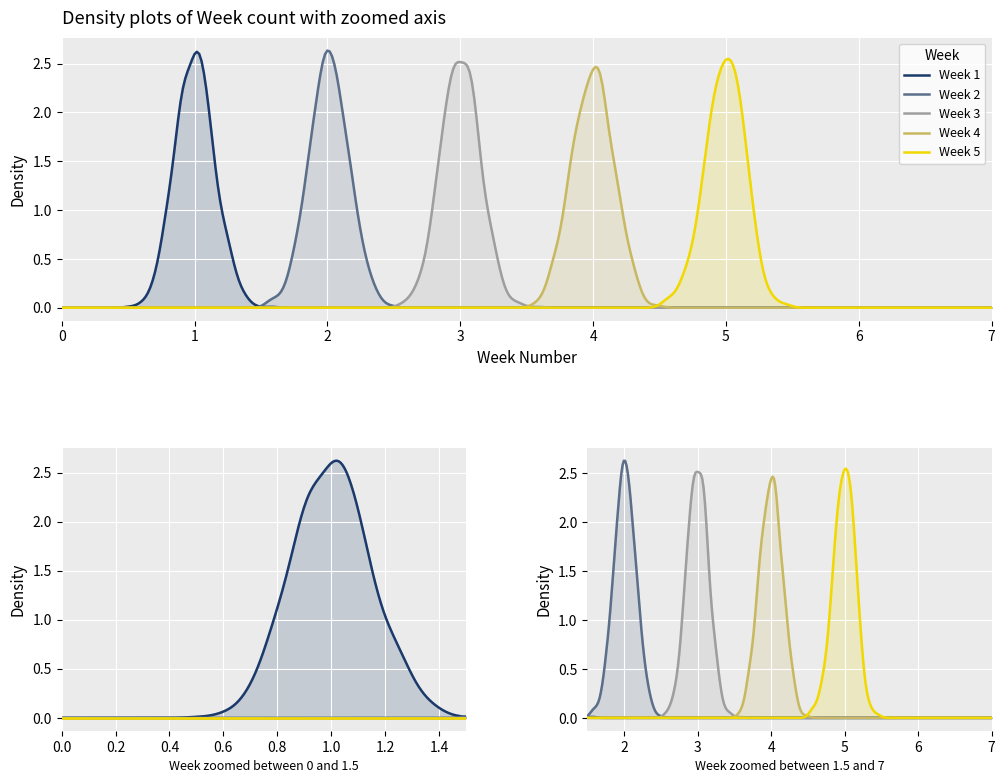

Which series has the widest spread of values?

Week 1